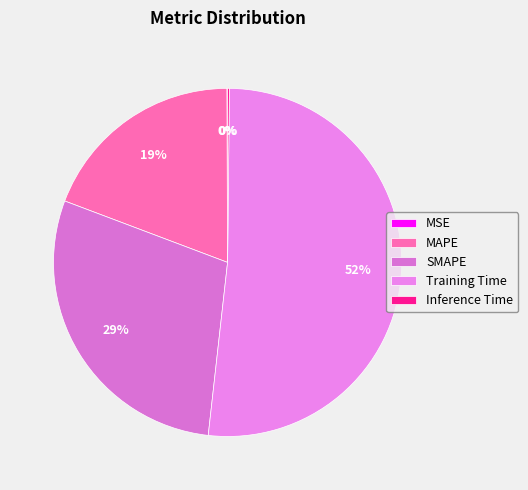

Rank the categories by value from highest to lowest.

Training Time, SMAPE, MAPE, Inference Time, MSE